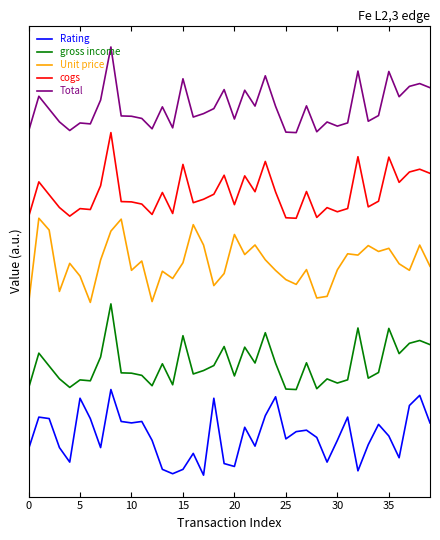

What are all the series names shown in the legend?

Rating, gross income, Unit price, cogs, Total